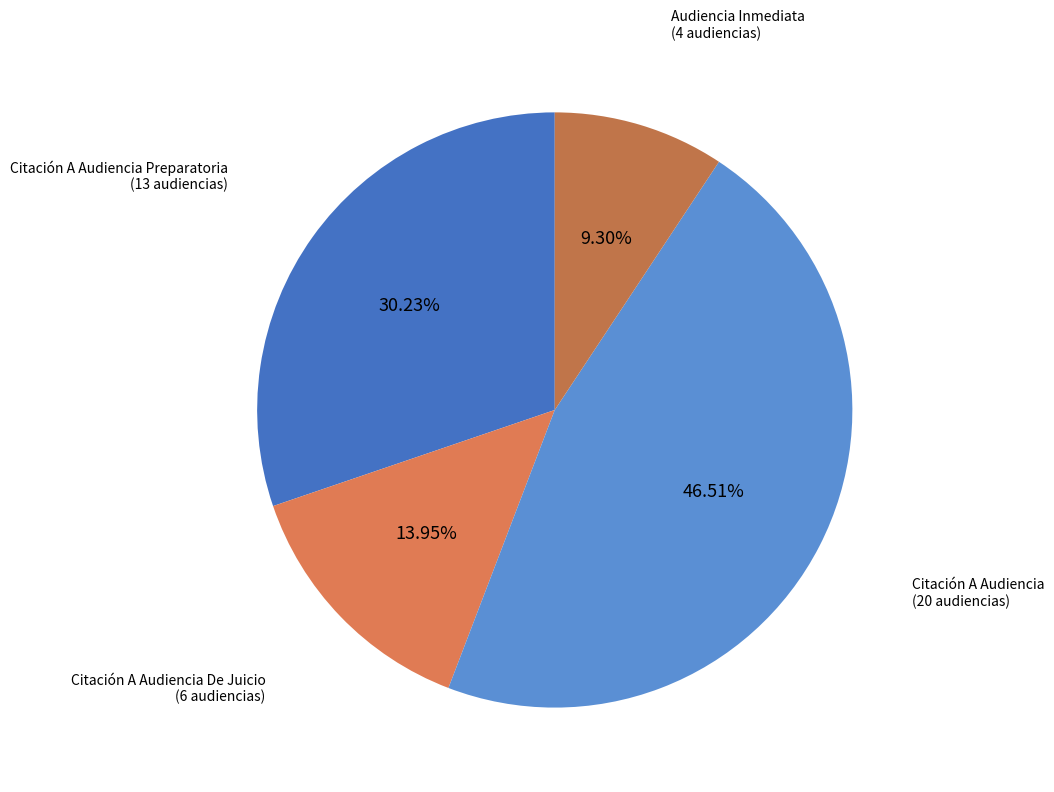

Count the number of slices in the pie.

4